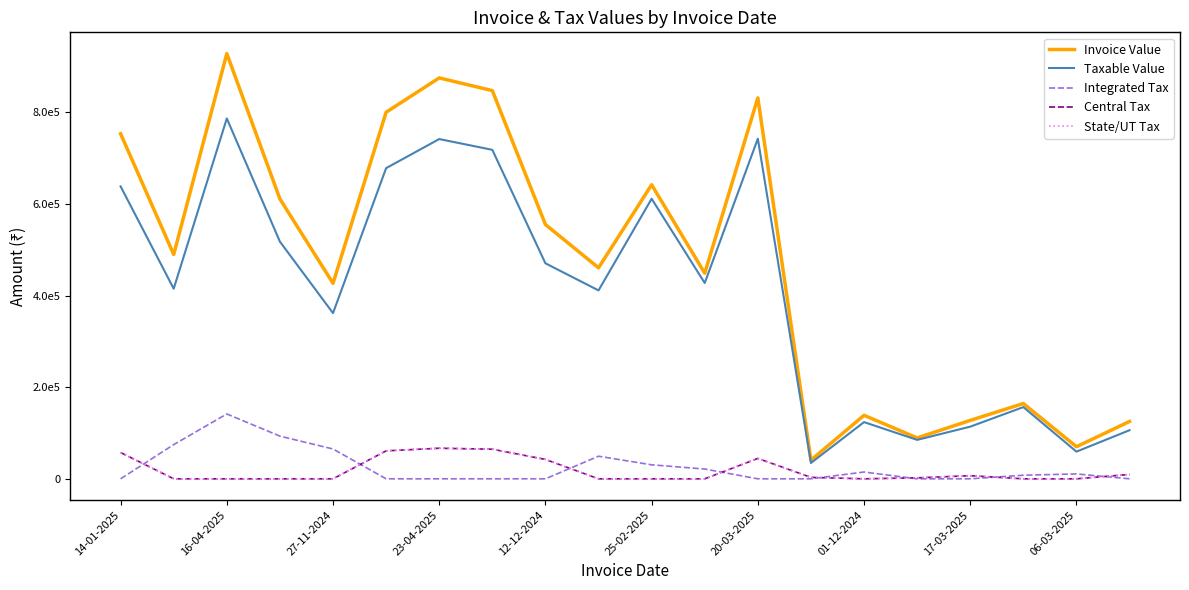

Is this an area chart (filled region under the line)?

No